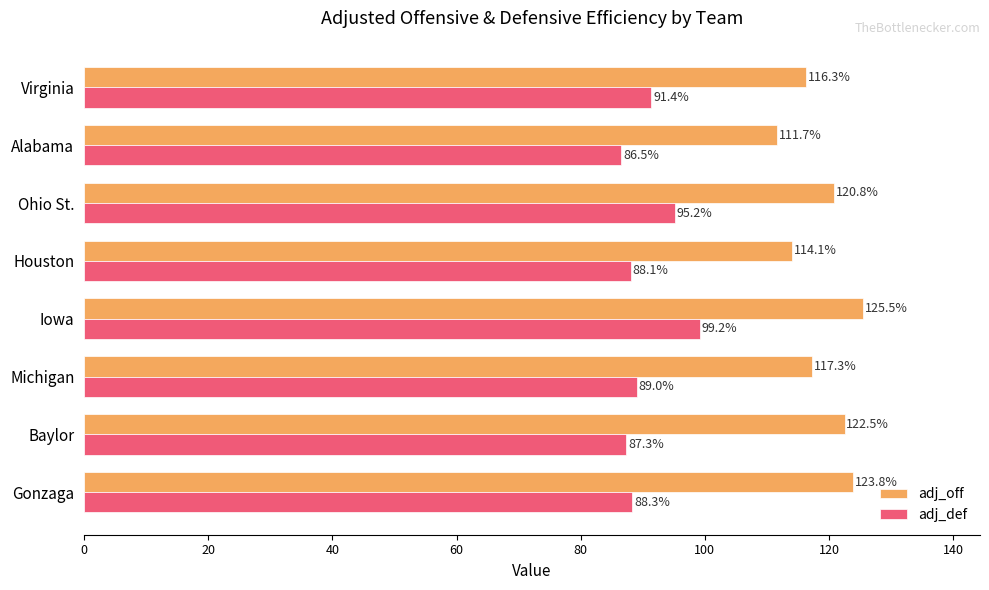

The value of adj_off at Gonzaga is 123.8. True or false?

True